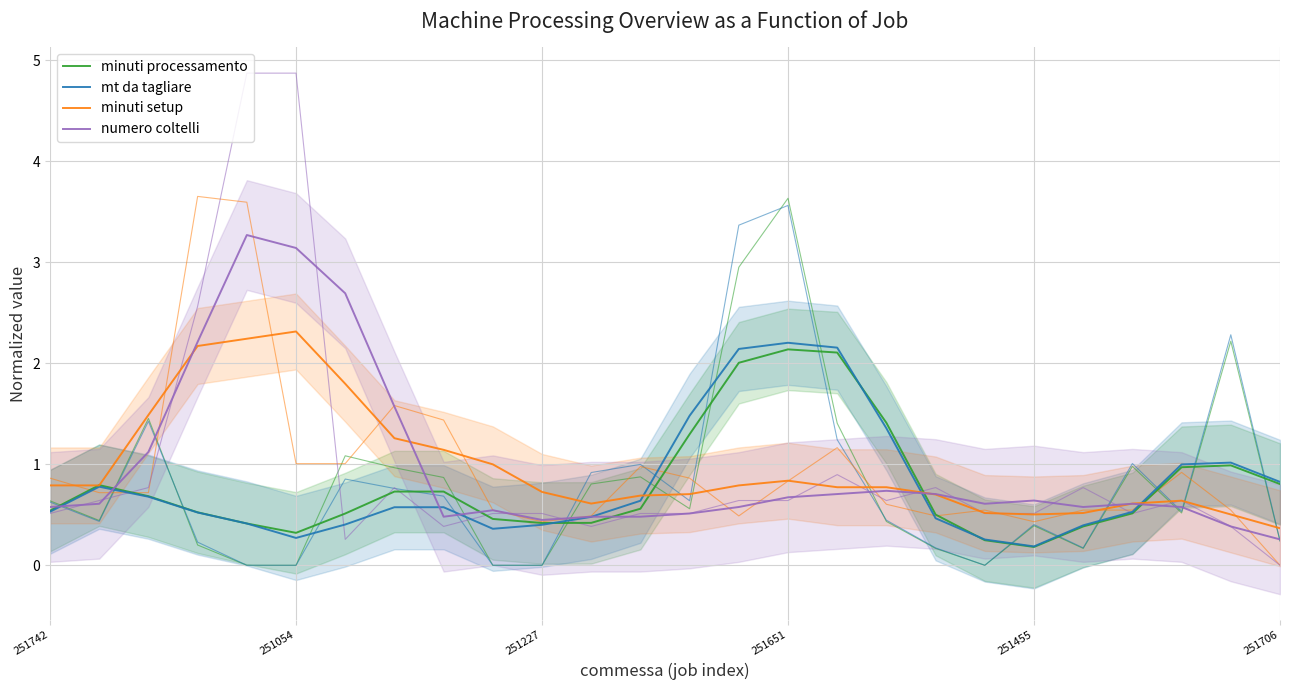

At which label is minuti processamento closest to 1?

24